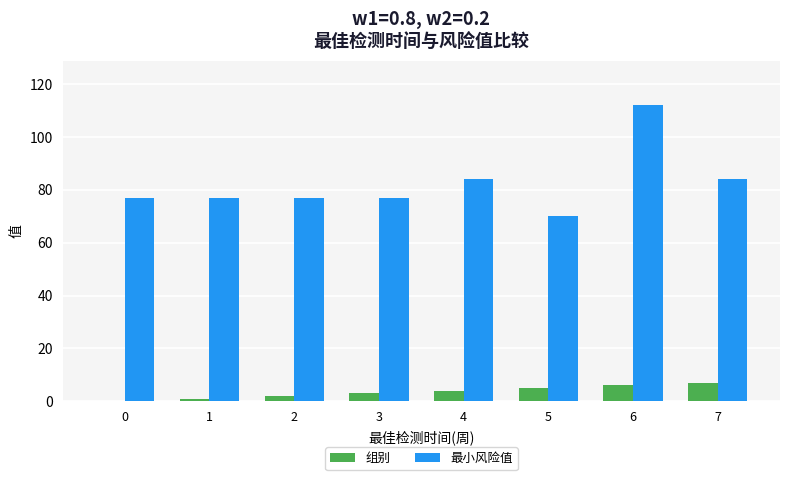

At which category is the sum across all series the highest?

6